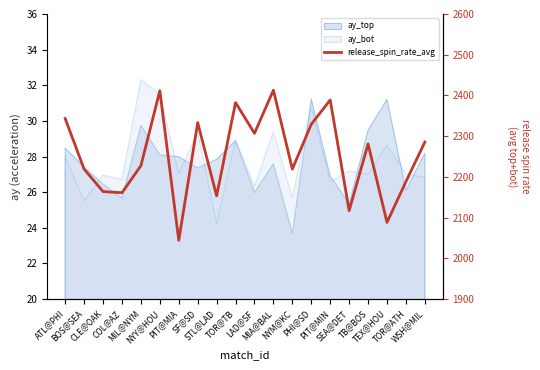

What is the label of the 3rd point from the right?

TEX@HOU